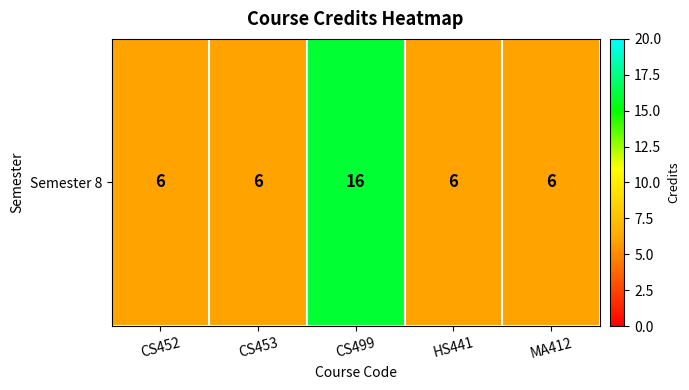

What is the average value?

8